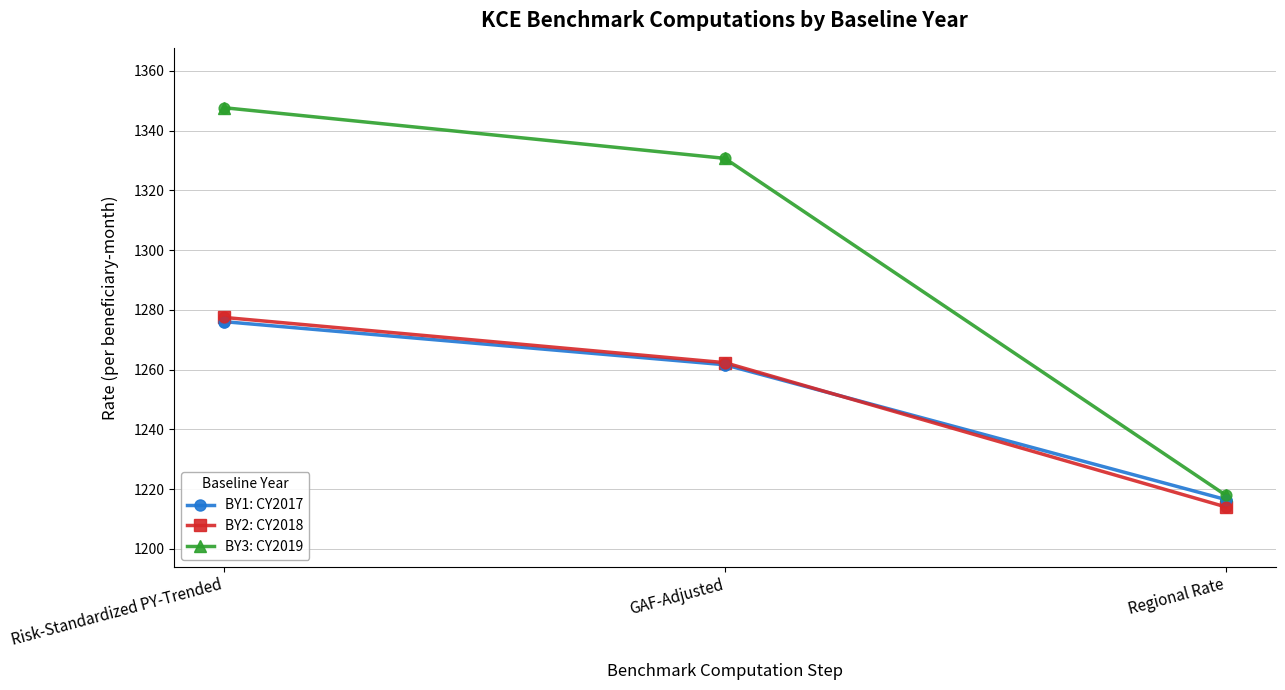

Which series changed the most between Risk-Standardized PY-Trended and Regional Rate?

BY3: CY2019